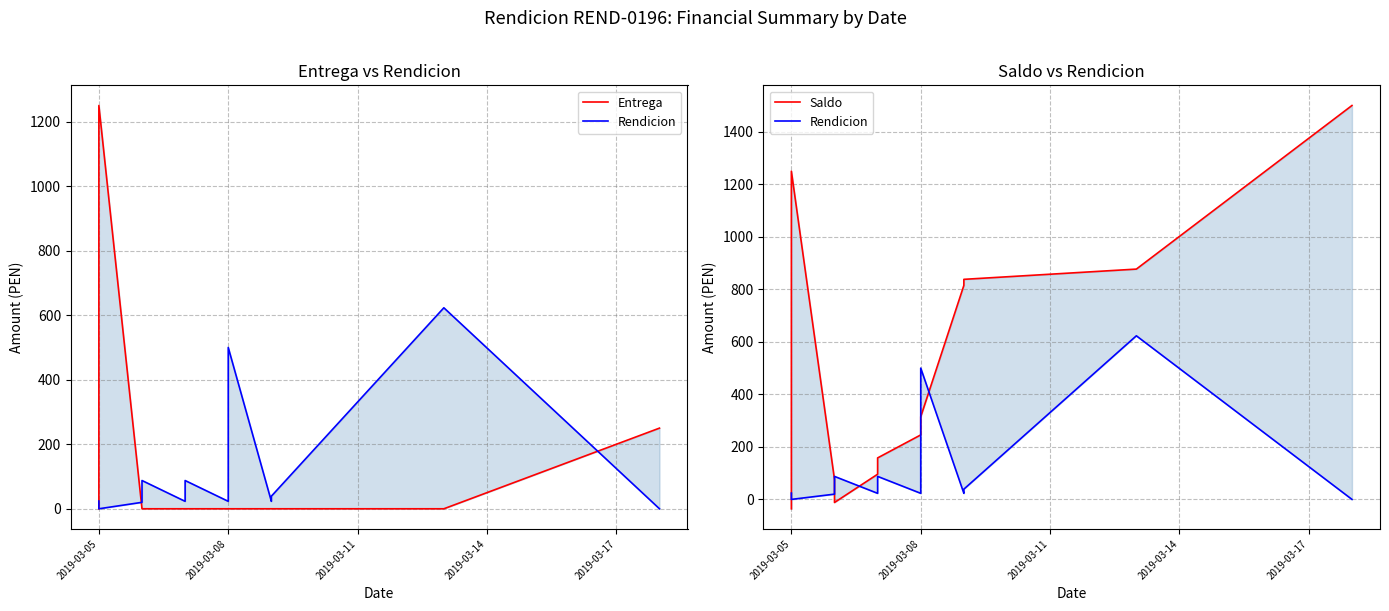

Which series has the widest spread of values?

Saldo